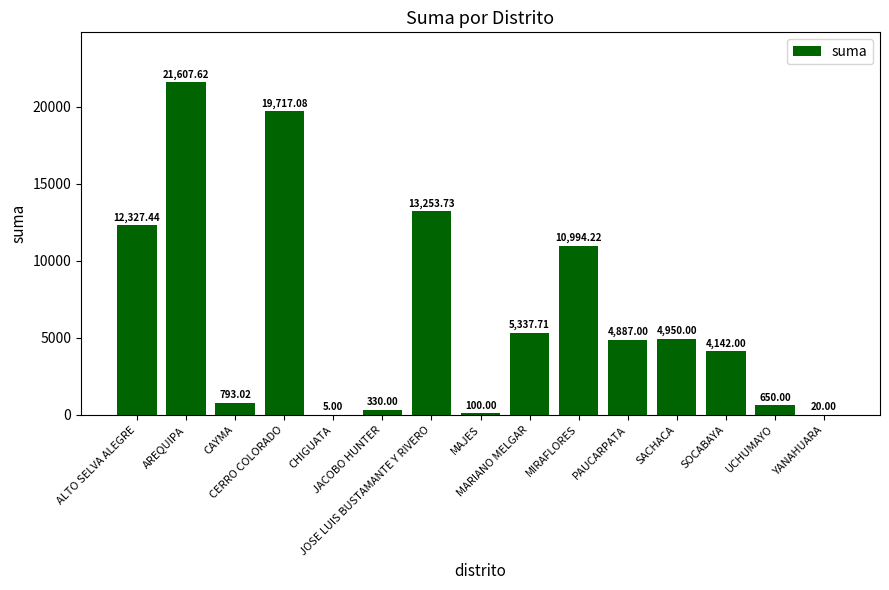

What is the greatest value displayed?

21607.6